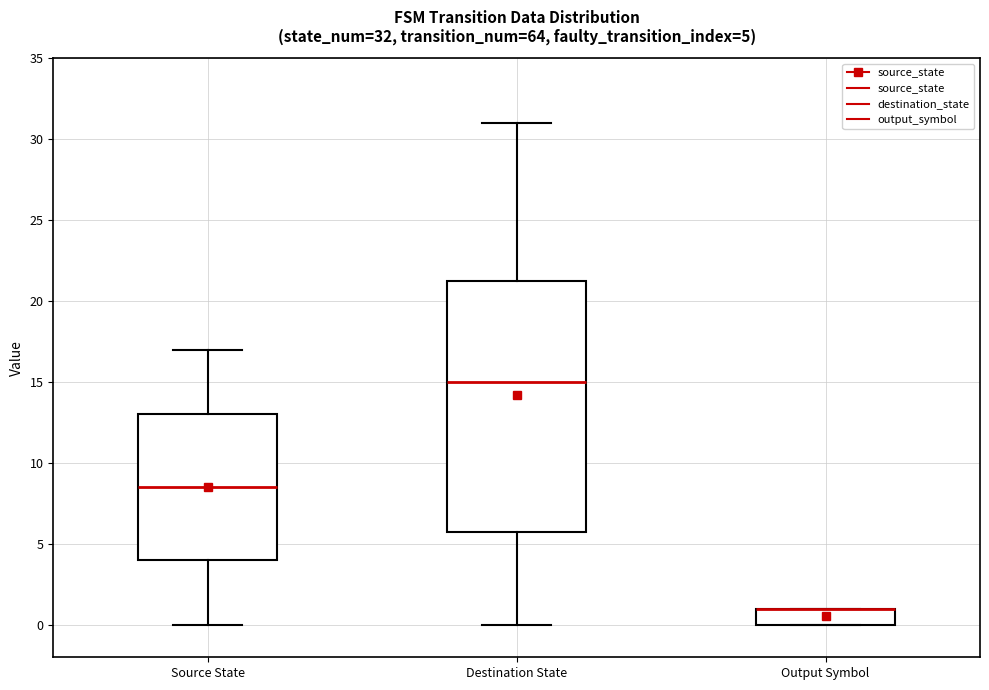

Comparing the boxes themselves (not the whiskers), which one is the tallest?

Destination State